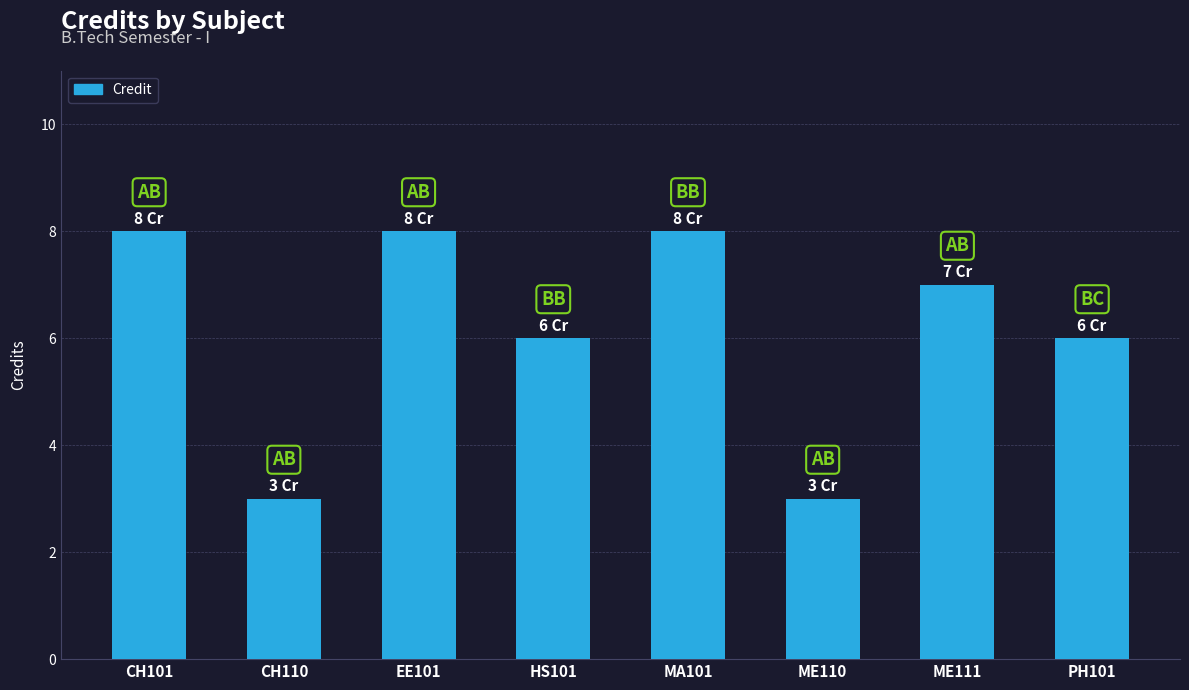

Reading left to right, list all the values displayed in this chart.

CH101=8	CH110=3	EE101=8	HS101=6	MA101=8	ME110=3	ME111=7	PH101=6